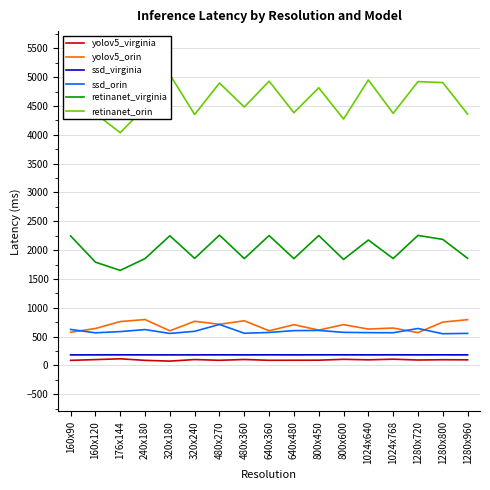

True or false: ssd_orin and ssd_virginia intersect in this chart.

False